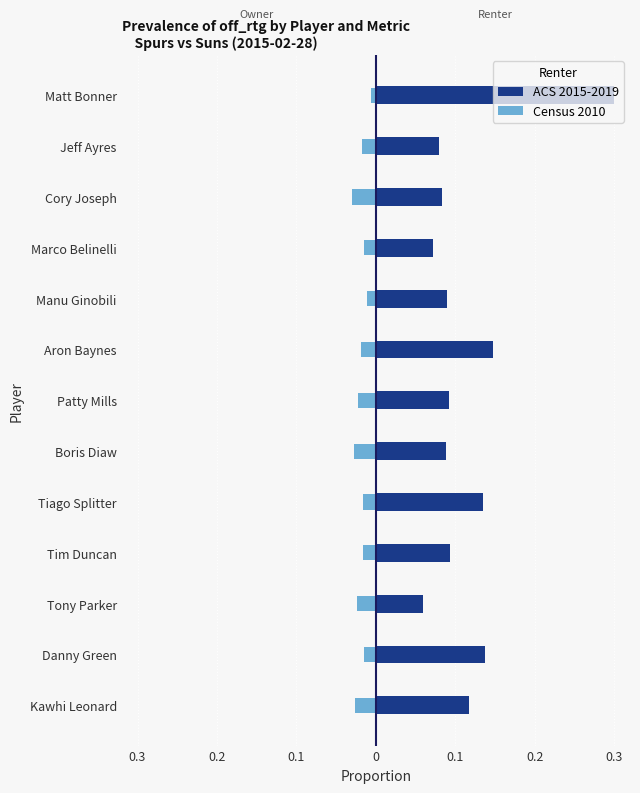

Reading left to right, transcribe all the data shown in this chart.

ACS 2015-2019: 0.1	0.1	0.1	0.1	0.1	0.1	0.1	0.1	0.1	0.1	0.1	0.1	0.3
Census 2010: -0.0	-0.0	-0.0	-0.0	-0.0	-0.0	-0.0	-0.0	-0.0	-0.0	-0.0	-0.0	-0.0